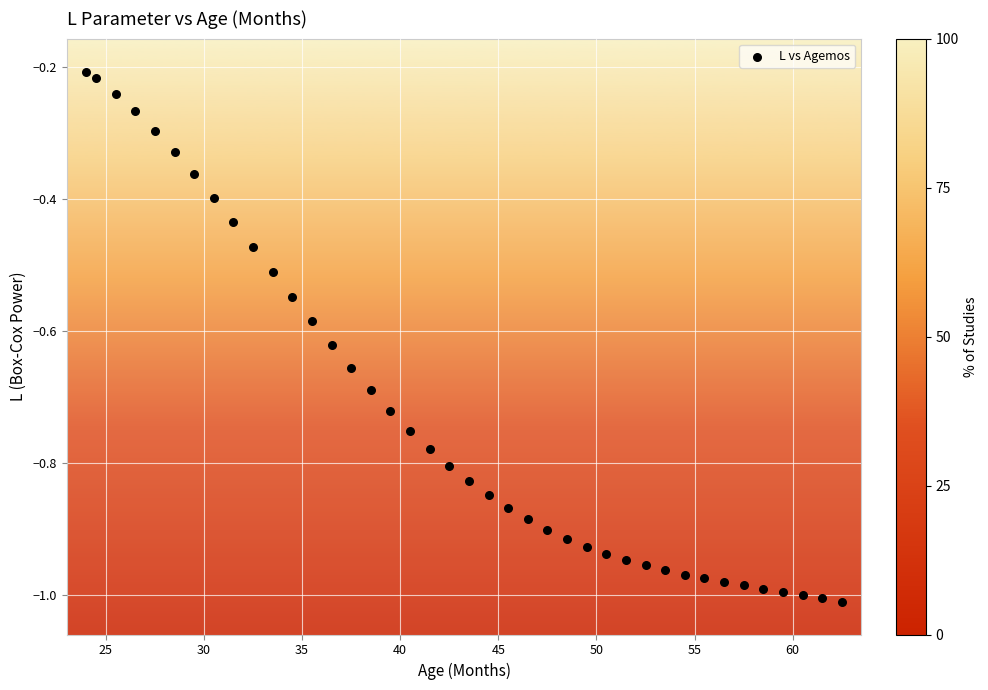

What is the range of X values (max minus min)?

38.5